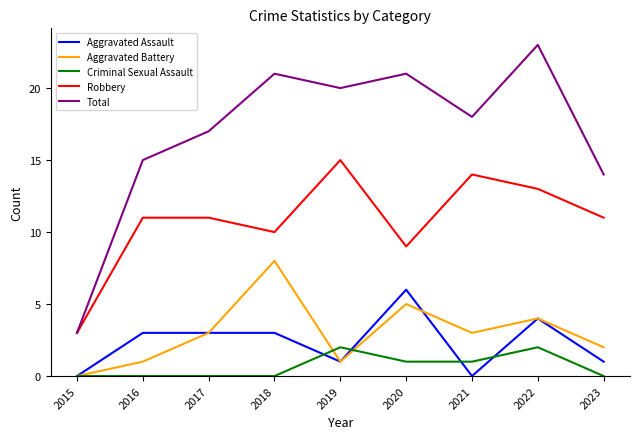

What are all the series names shown in the legend?

Aggravated Assault, Aggravated Battery, Criminal Sexual Assault, Robbery, Total